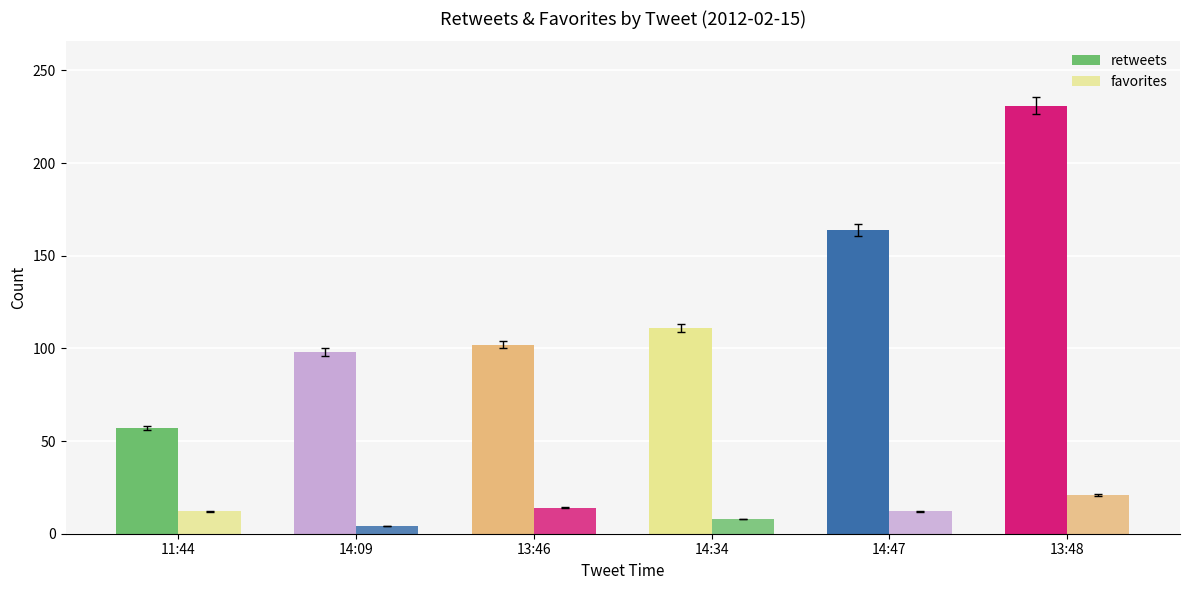

What is the value of the retweets bar at the 3rd from the left?

102